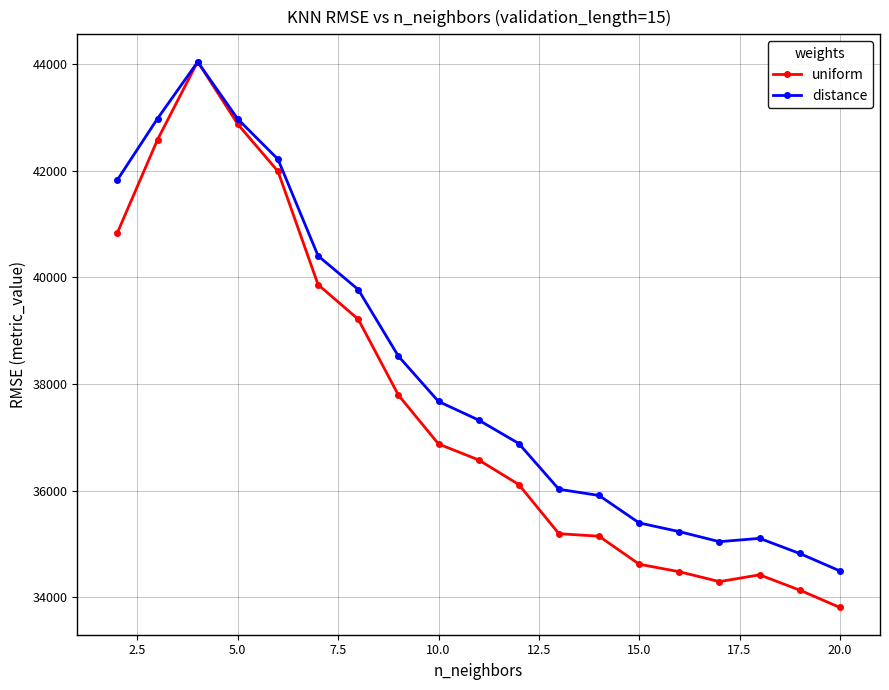

Rank the series by their average value, from lowest to highest.

uniform, distance